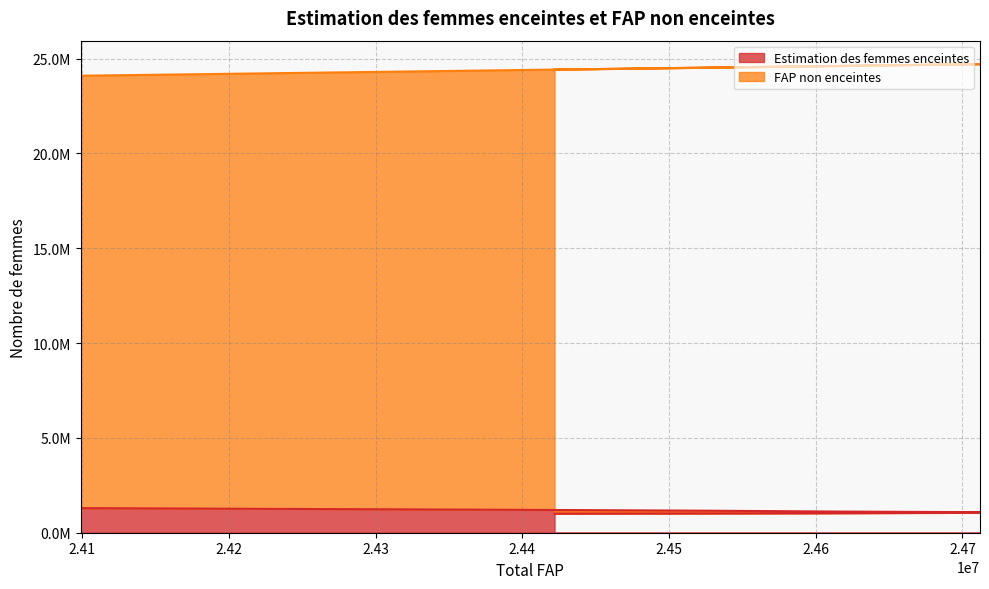

At which label is the value closest to 1149804?

24526000